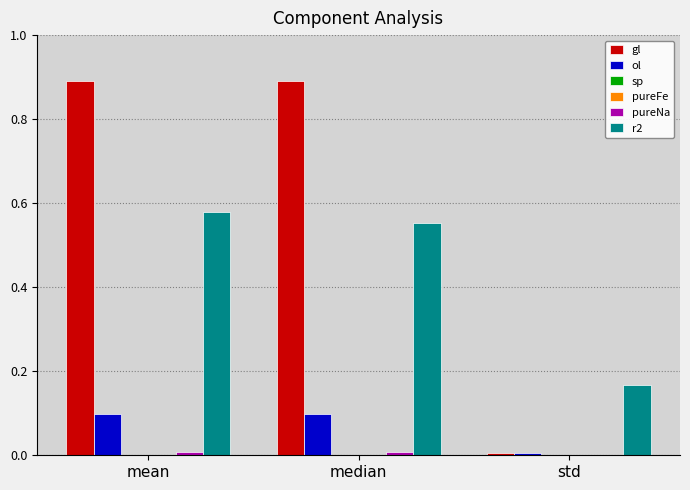

Which category has the highest value in the r2 series?

mean